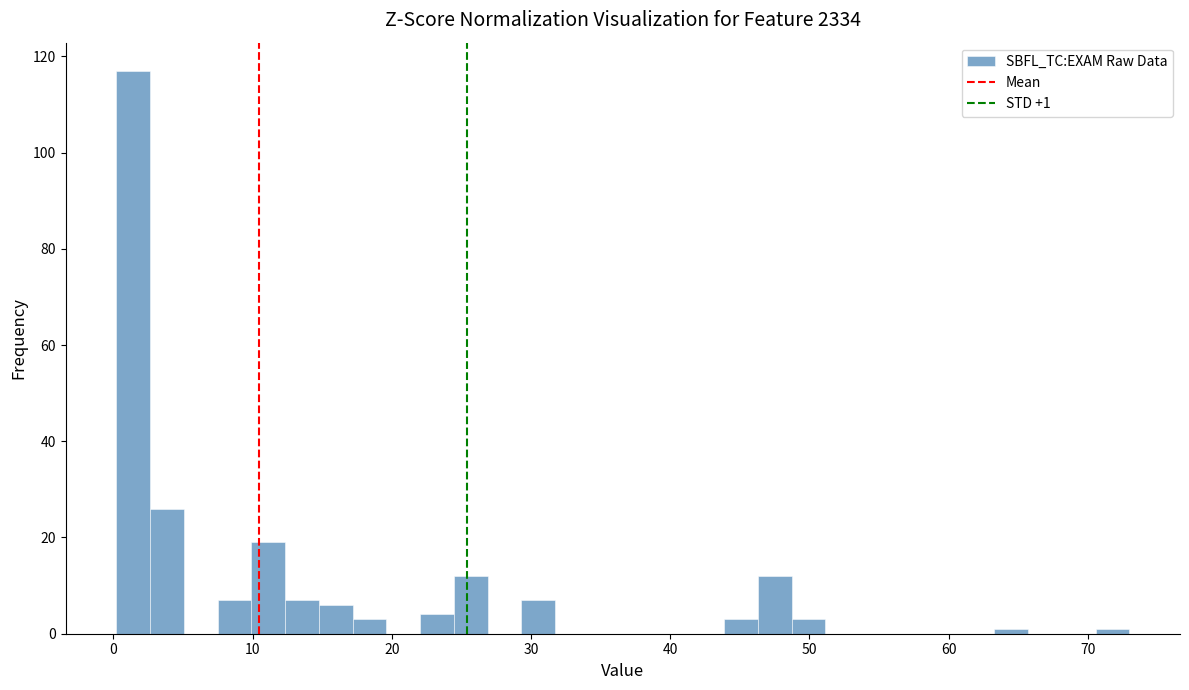

Around what value on the x-axis is the tallest bar? Give the approximate position of its centre, as read against the axis.

1